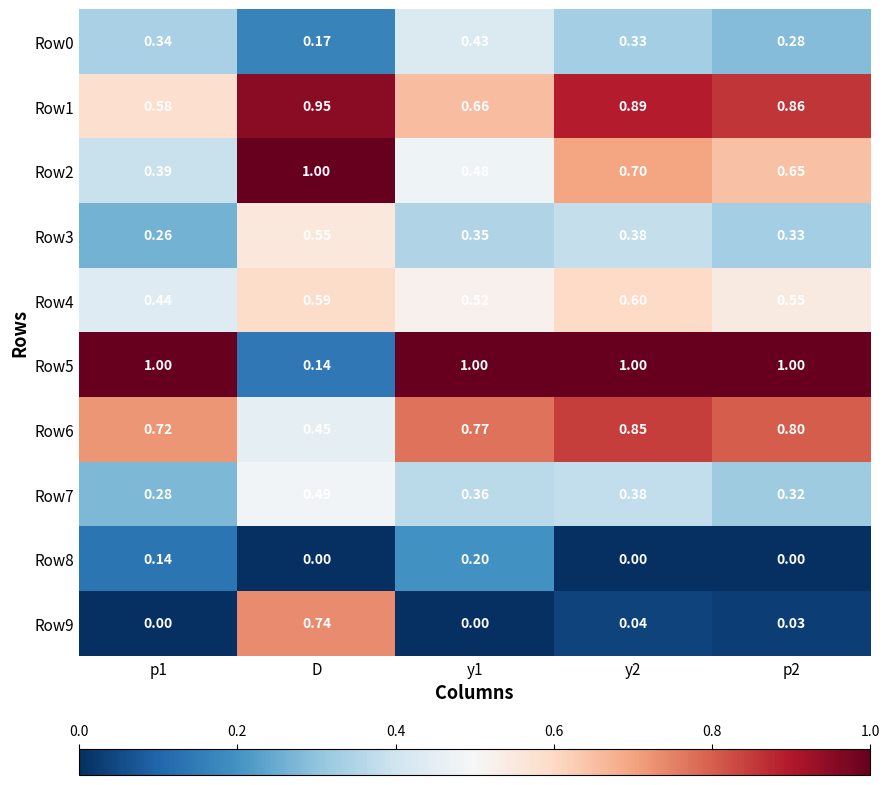

Is the value of Row2 at y1 greater than the value of Row9 at D?

No